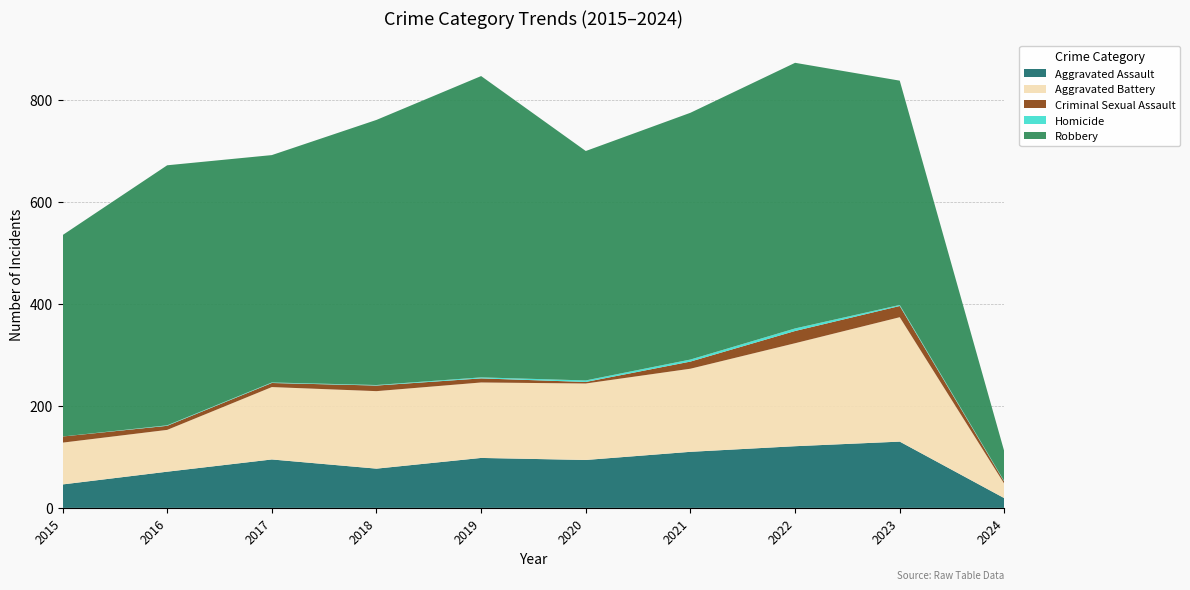

Reading left to right, extract all data points from this chart.

Aggravated Assault: 46	71	95	77	98	94	110	121	130	19
Aggravated Battery: 82	82	142	152	148	150	163	202	244	28
Criminal Sexual Assault: 12	8	8	11	8	3	14	24	22	4
Homicide: 0	1	1	1	2	3	4	5	2	1
Robbery: 395	510	446	520	591	450	484	521	440	58